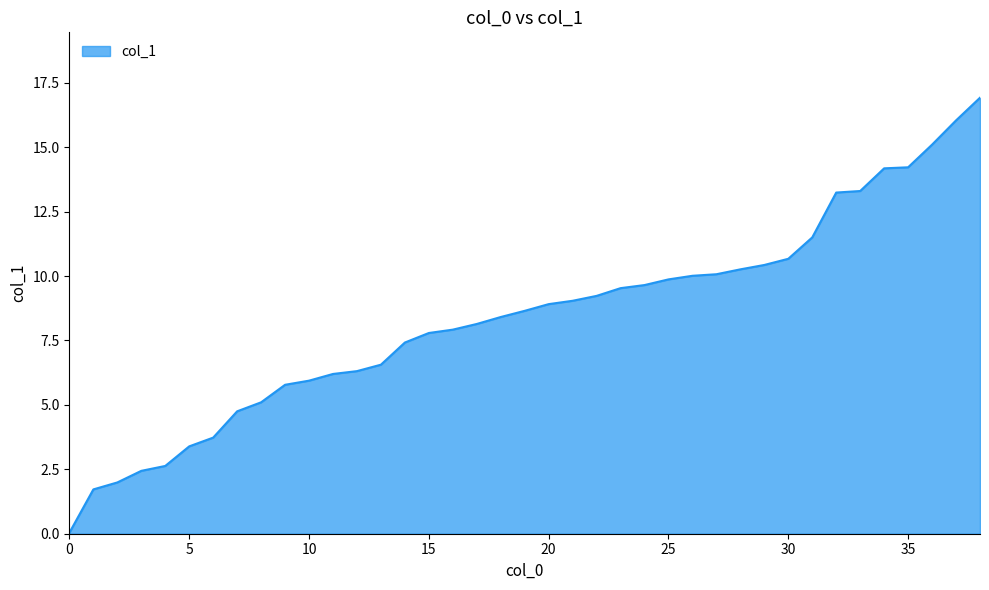

What is the greatest value displayed?

16.9